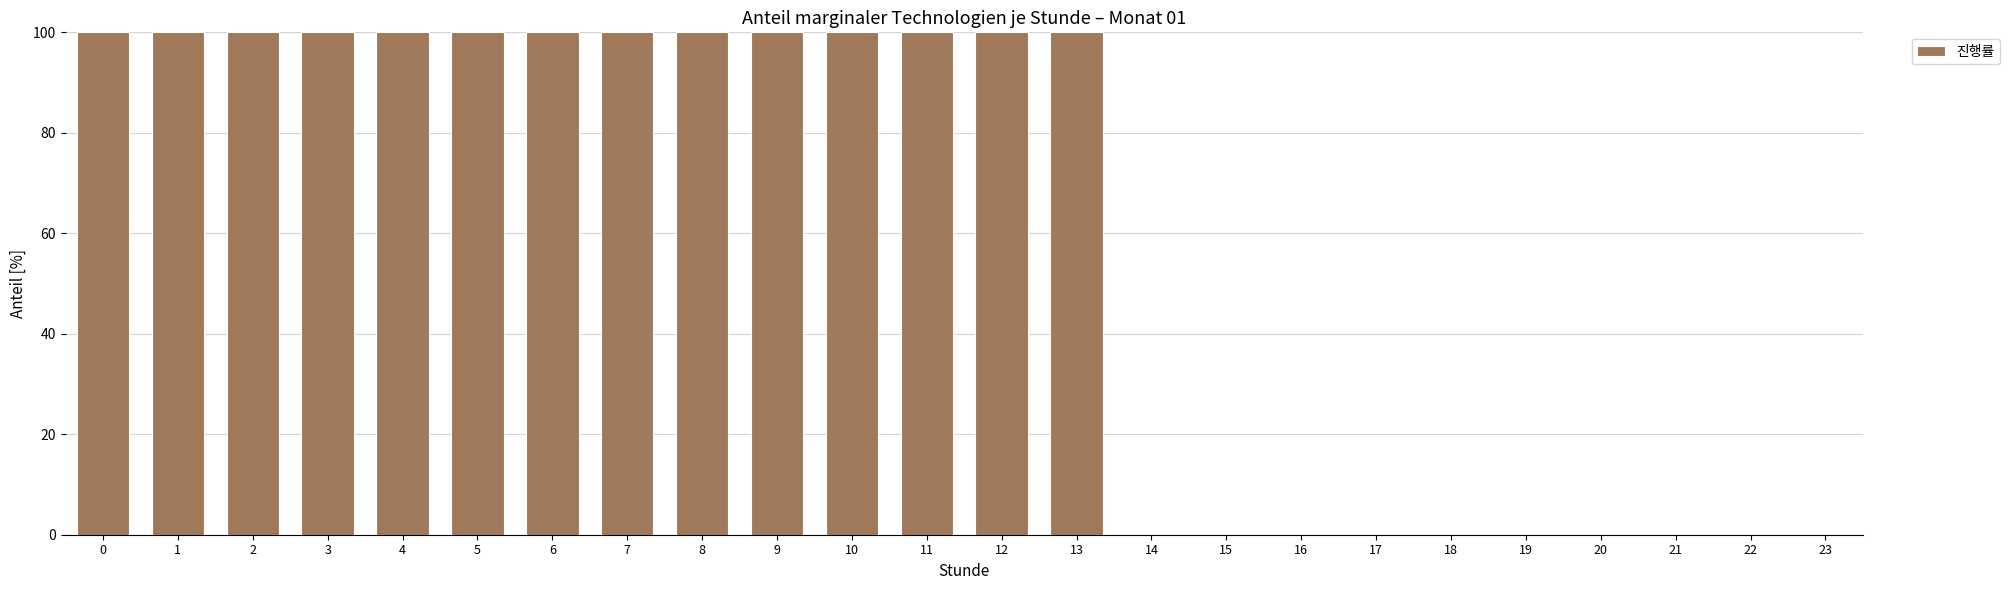

Are the bars horizontal?

No